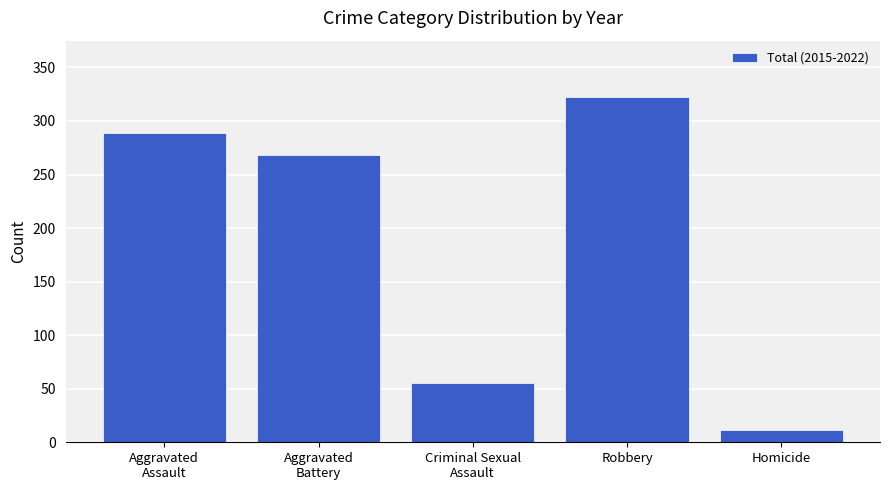

Rank the categories by value from highest to lowest.

Robbery, Aggravated
Assault, Aggravated
Battery, Criminal Sexual
Assault, Homicide